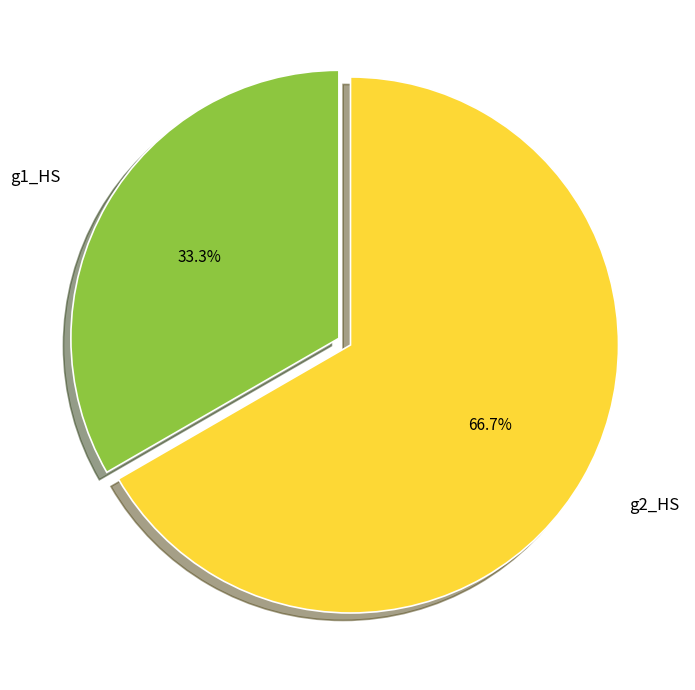

How many segments does this pie chart have?

2